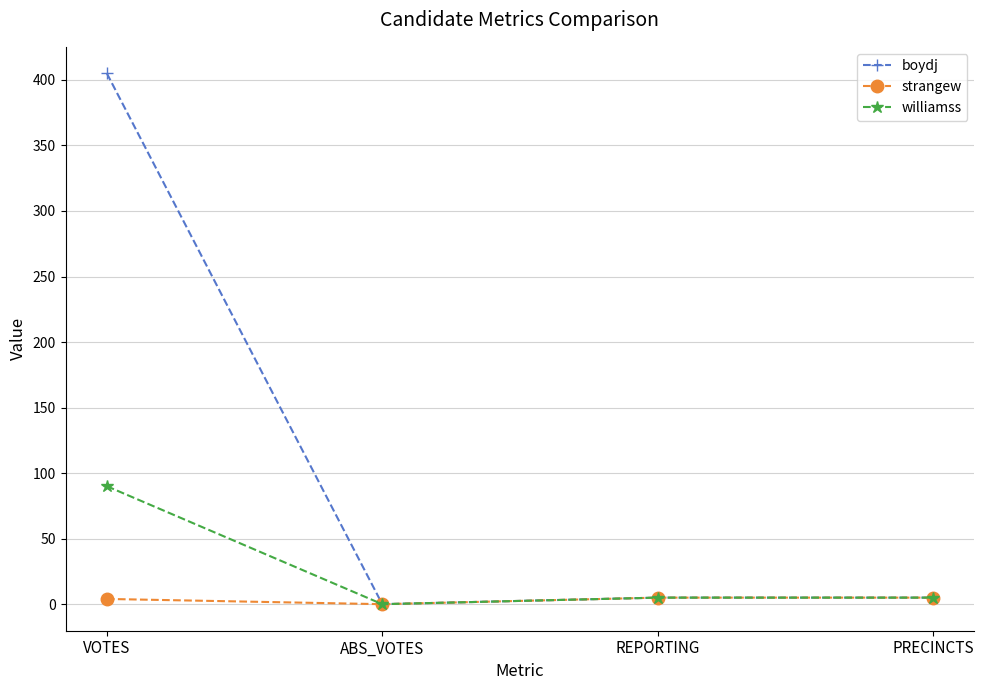

At which category is the sum across all series the highest?

VOTES